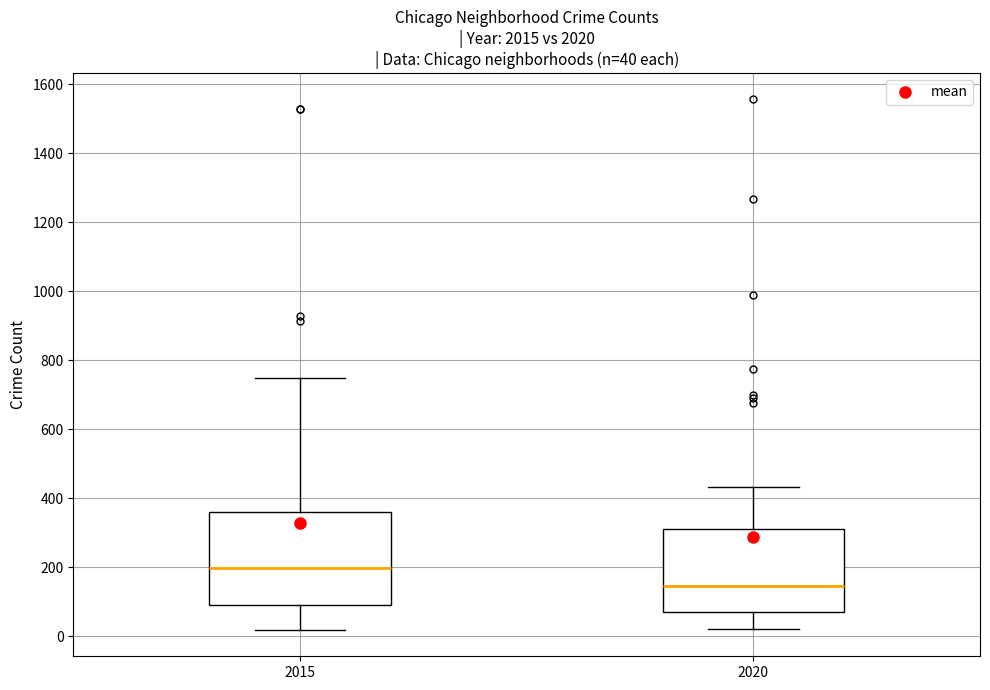

Which box has the lowest median line?

2020